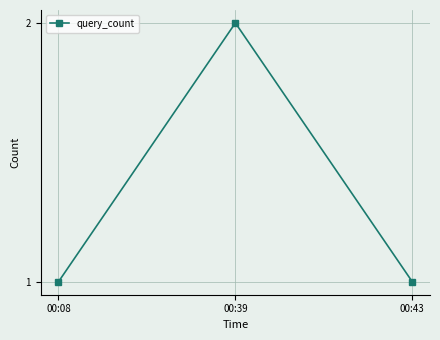

The value at 00:08 is 2. True or false?

False